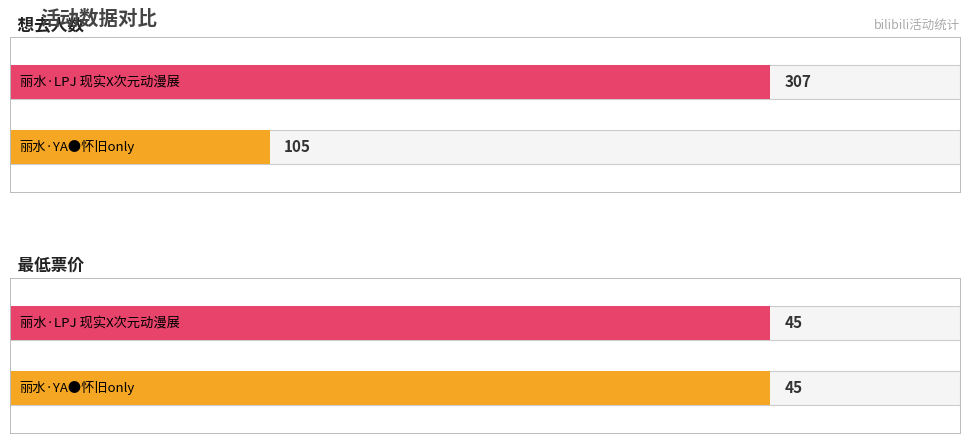

Which series has the widest spread of values?

想去人数